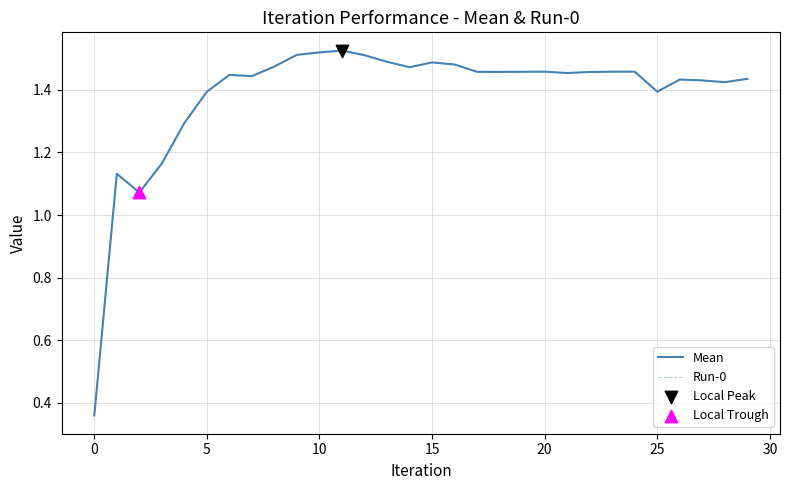

Does the chart have visible grid lines?

Yes